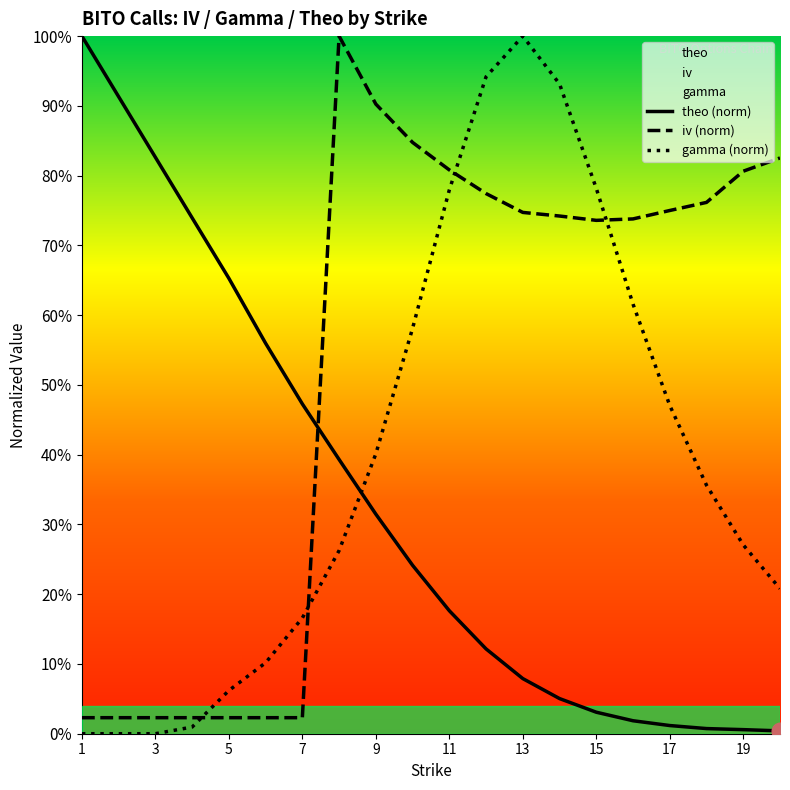

Rank the categories by iv value from highest to lowest.

8, 9, 10, 20, 11, 19, 12, 18, 17, 13, 14, 16, 15, 1, 2, 3, 4, 5, 6, 7